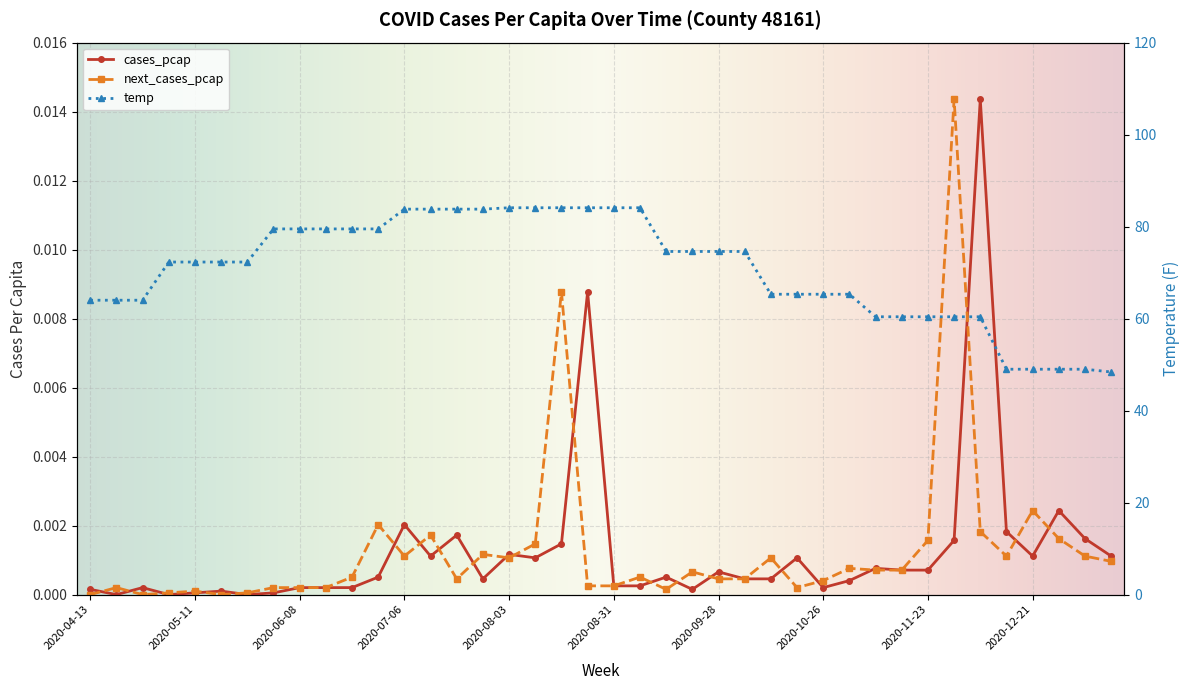

List the labels in order of next_cases_pcap value, largest first.

2020-11-30, 2020-08-17, 2020-12-21, 2020-06-29, 2020-12-07, 2020-07-13, 2020-12-28, 2020-11-23, 2020-08-10, 2020-07-27, 2020-07-06, 2020-12-14, 2021-01-04, 2020-08-03, 2020-10-12, 2021-01-11, 2020-11-02, 2020-11-09, 2020-11-16, 2020-09-21, 2020-06-22, 2020-09-07, 2020-07-20, 2020-09-28, 2020-10-05, 2020-10-26, 2020-08-24, 2020-08-31, 2020-04-20, 2020-06-01, 2020-06-08, 2020-06-15, 2020-10-19, 2020-09-14, 2020-05-11, 2020-05-04, 2020-05-25, 2020-04-13, 2020-04-27, 2020-05-18